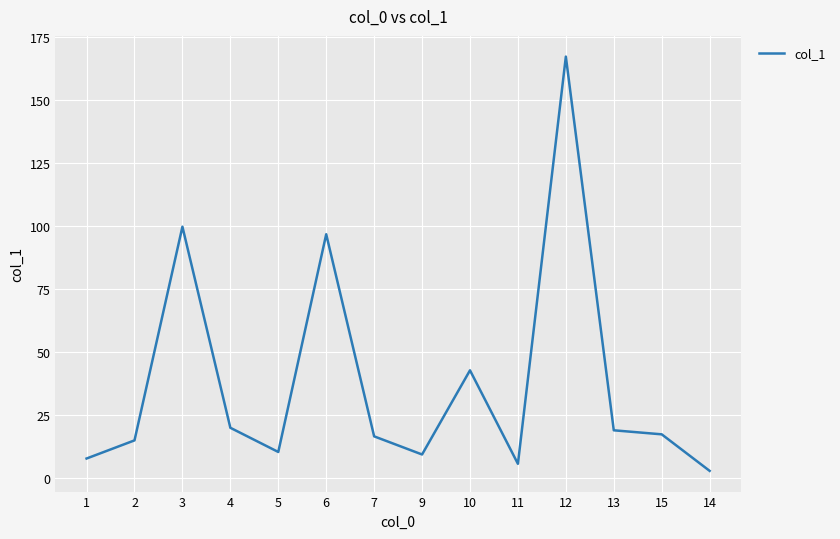

What is the change in value from 2 to 6?

+81.8